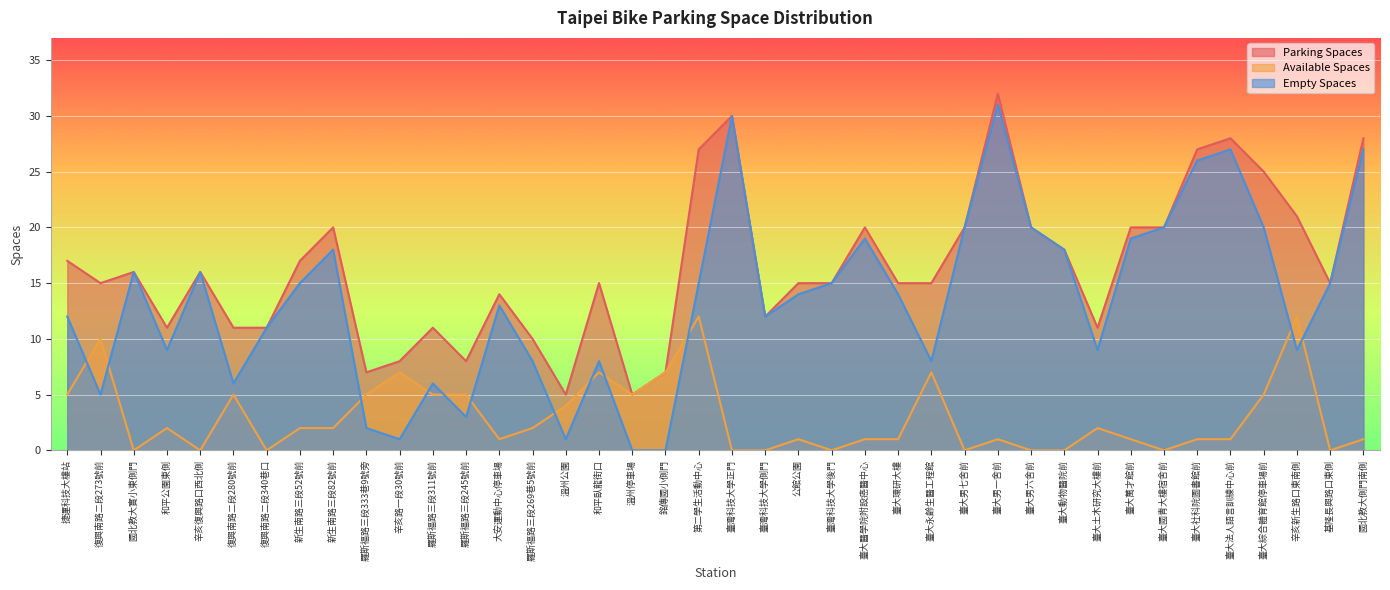

Is the value of parking_spaces at 臺大萬才館前 greater than the value of available_spaces at 羅斯福路三段311號前?

Yes